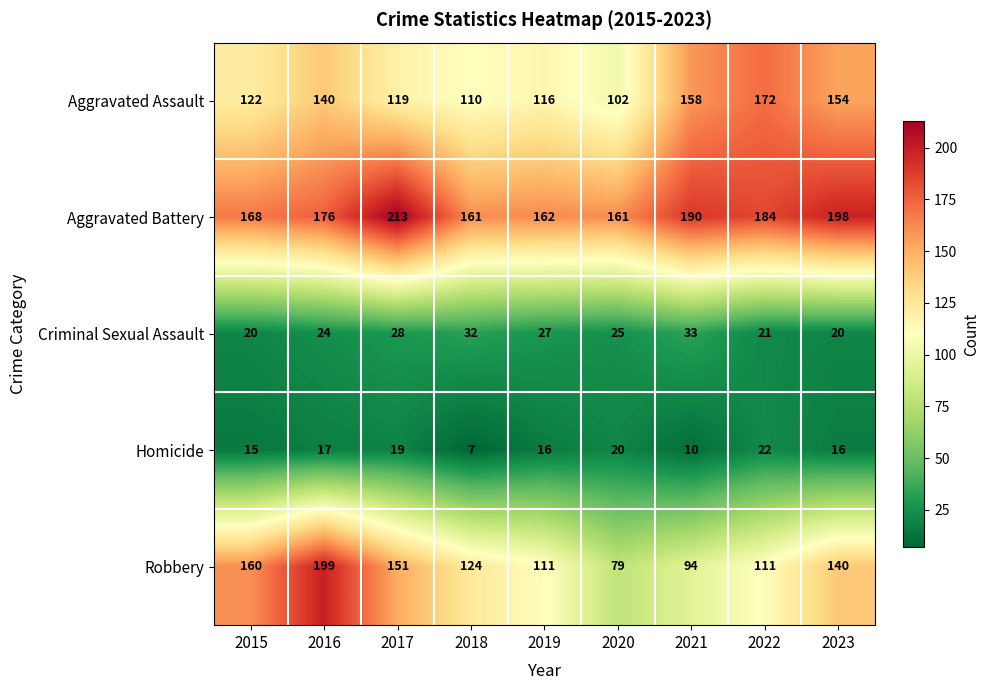

Rank the categories by Aggravated Assault value from highest to lowest.

2022, 2021, 2023, 2016, 2015, 2017, 2019, 2018, 2020